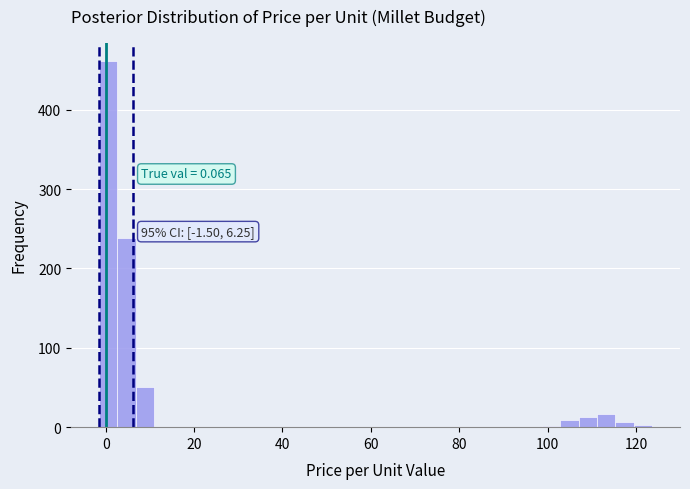

Around what value on the x-axis is the tallest bar? Give the approximate position of its centre, as read against the axis.

0